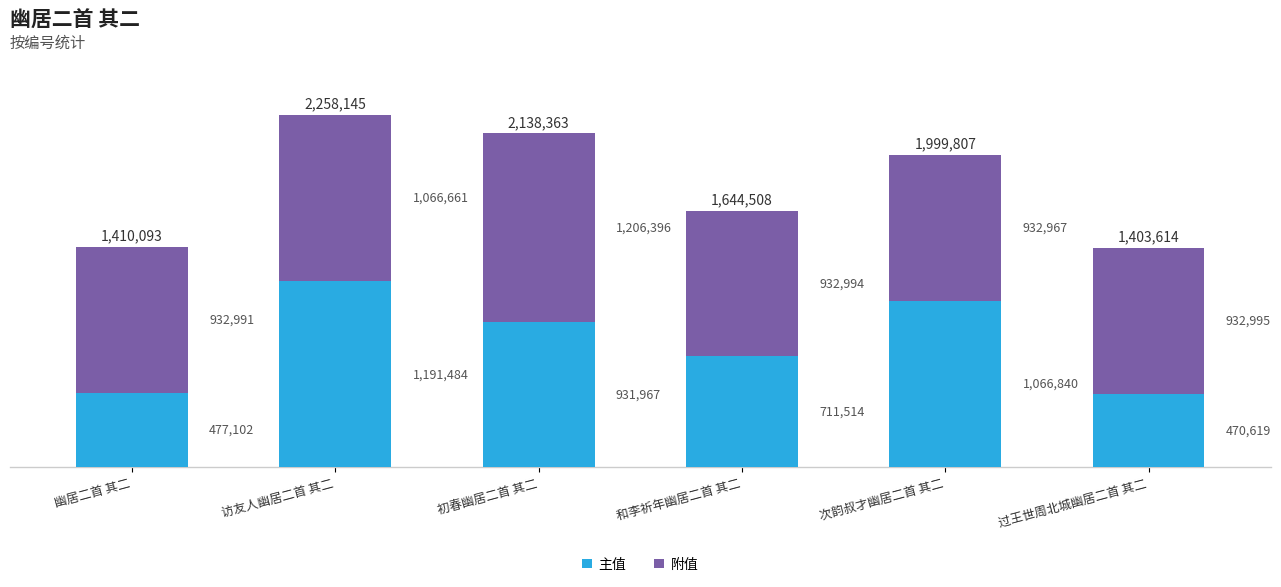

At which category is the sum across all series the highest?

访友人幽居二首 其二